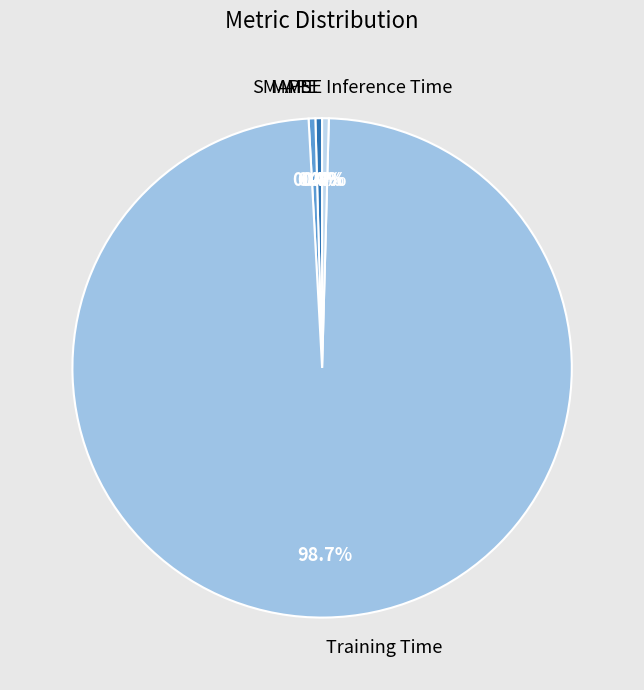

To the nearest percent, what is the average slice percentage?

20%